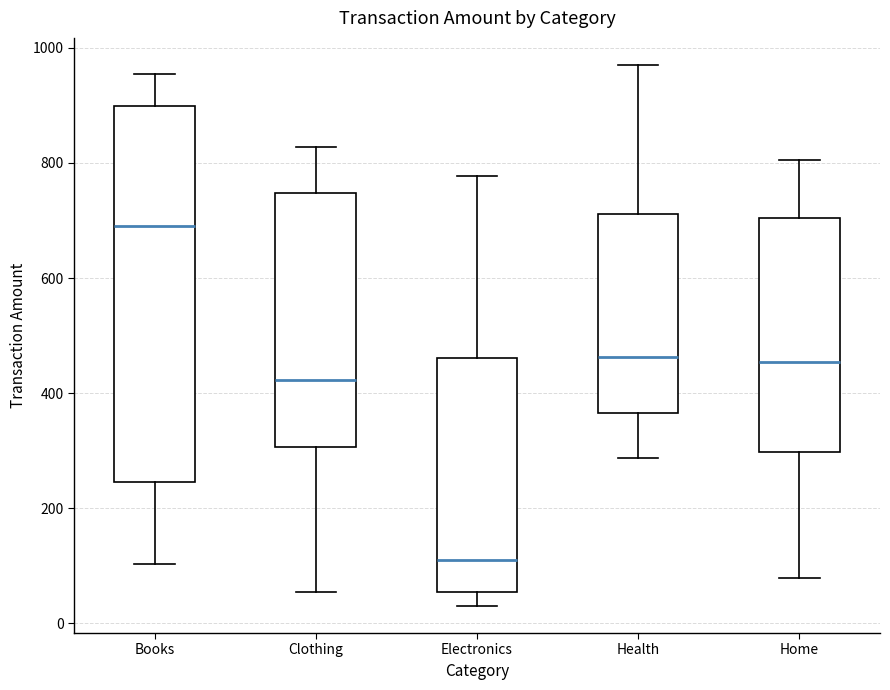

Which box's median line is the highest?

Books